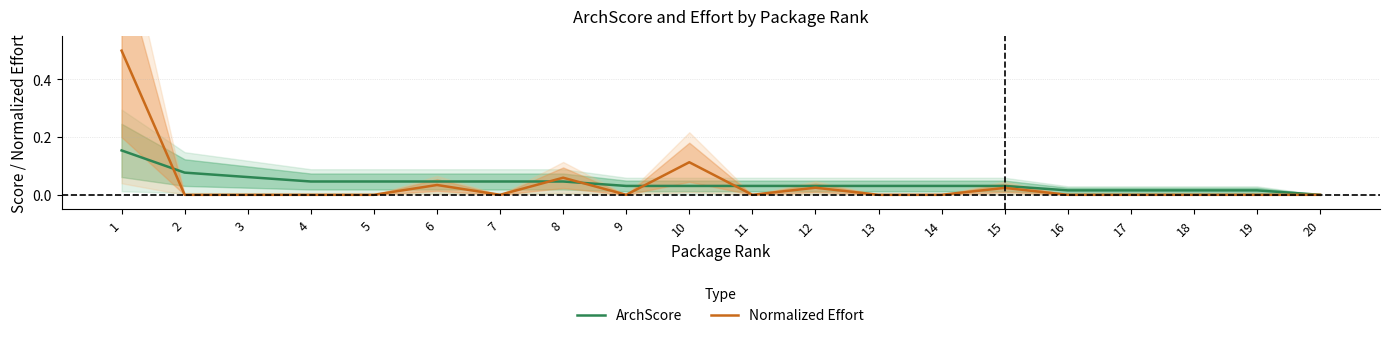

Reading right to left, extract all data points from this chart.

ArchScore: 20=0.0	19=0.0	18=0.0	17=0.0	16=0.0	15=0.0	14=0.0	13=0.0	12=0.0	11=0.0	10=0.0	9=0.0	8=0.0	7=0.0	6=0.0	5=0.0	4=0.0	3=0.1	2=0.1	1=0.2
Normalized Effort: 20=0.0	19=0.0	18=0.0	17=0.0	16=0.0	15=0.0	14=0.0	13=0.0	12=0.0	11=0.0	10=0.1	9=0.0	8=0.1	7=0.0	6=0.0	5=0.0	4=0.0	3=0.0	2=0.0	1=0.5